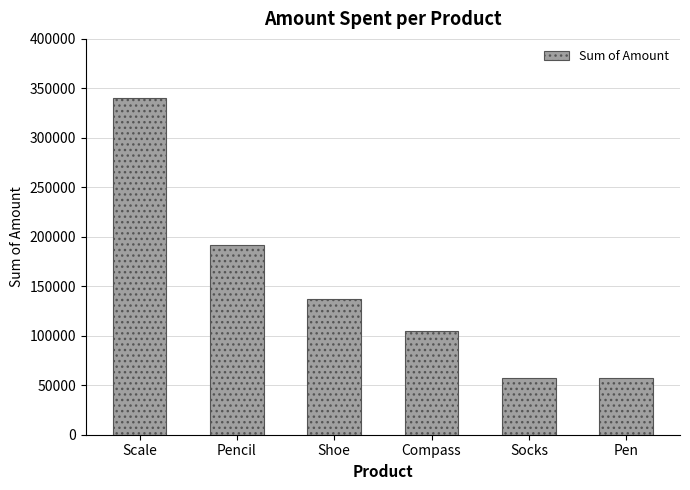

What is the label of the 6th bar from the left?

Pen